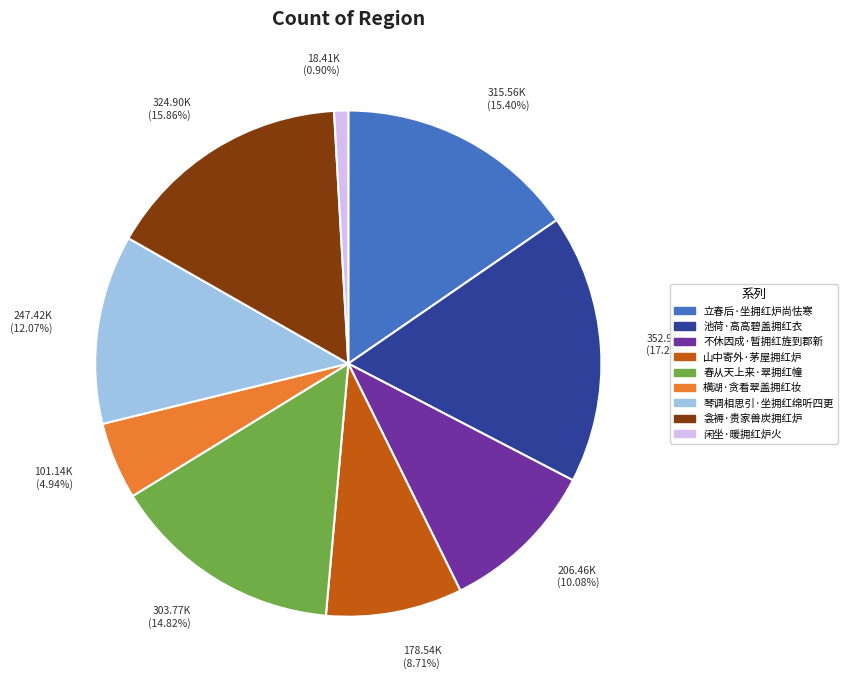

What is the largest slice in the pie chart?

池荷·高高碧盖拥红衣